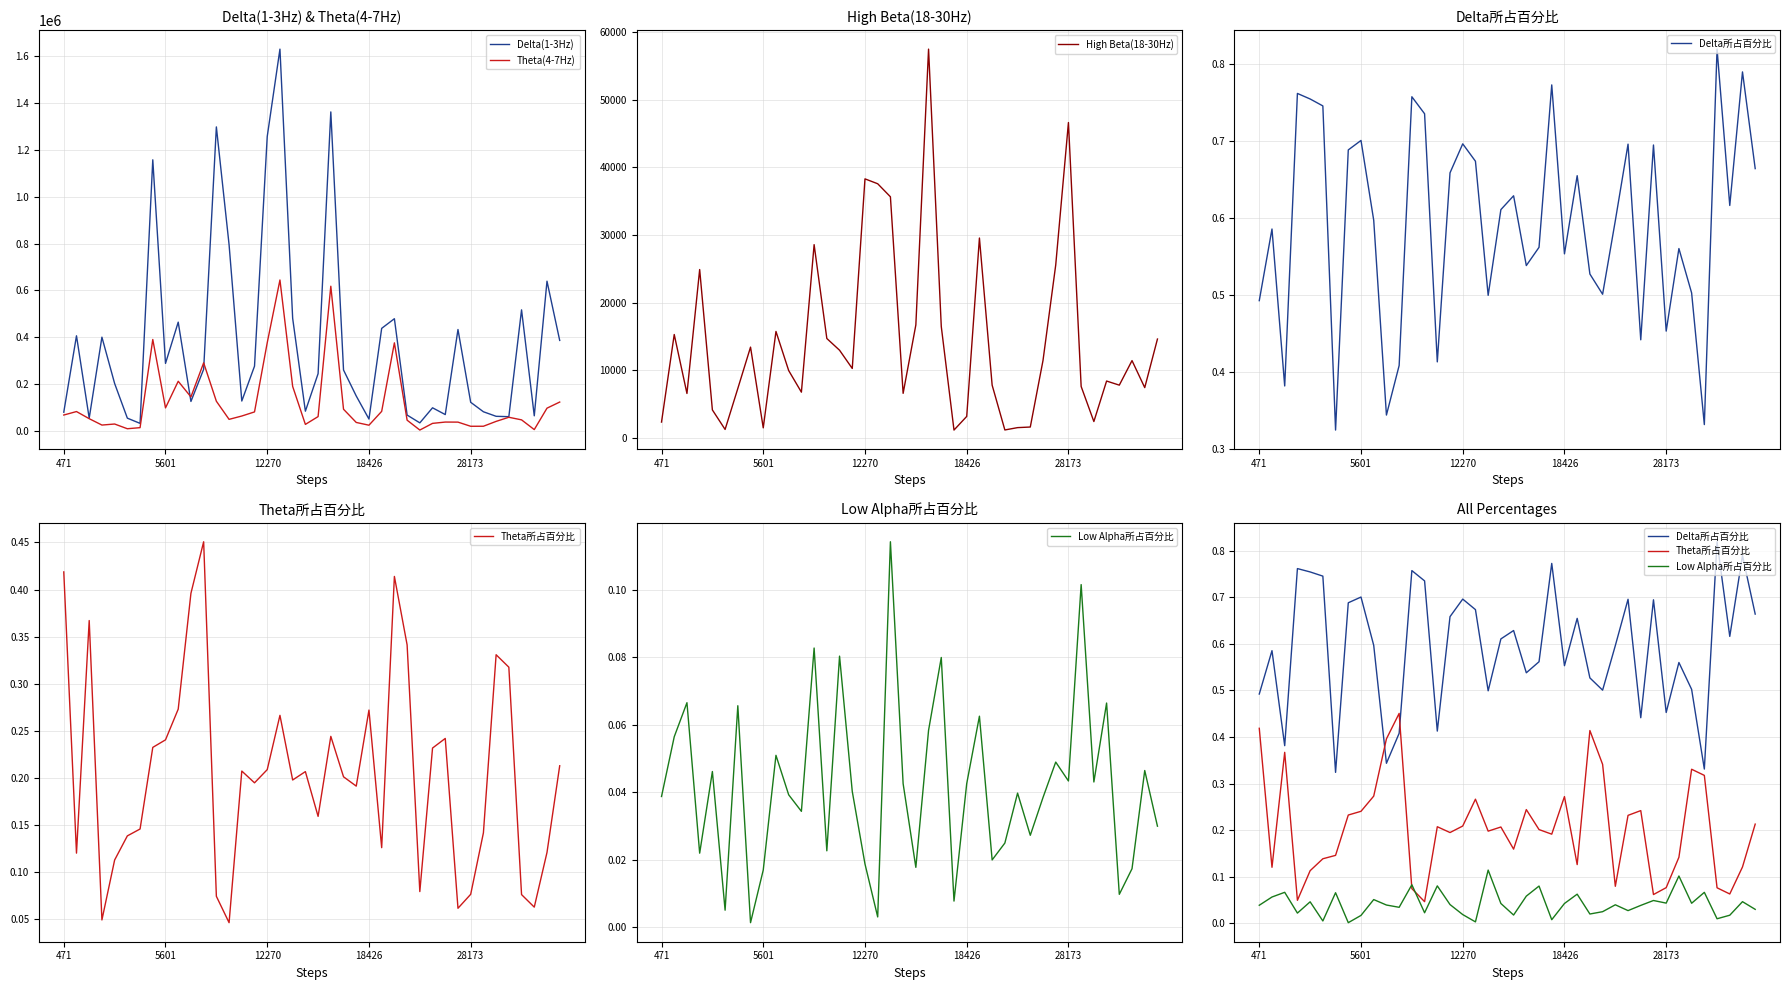

How many values in the High Beta(18-30Hz) series are below 10265?

20